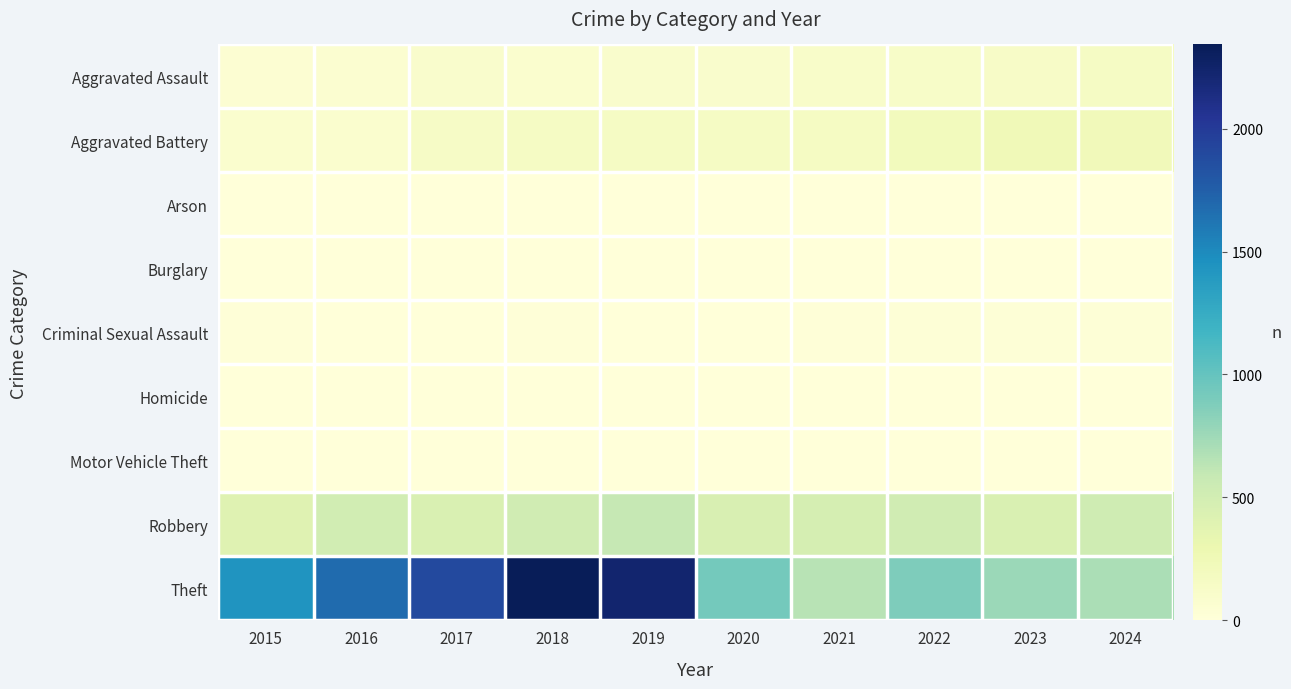

True or false: Robbery has a value of 446 at 2017.

True